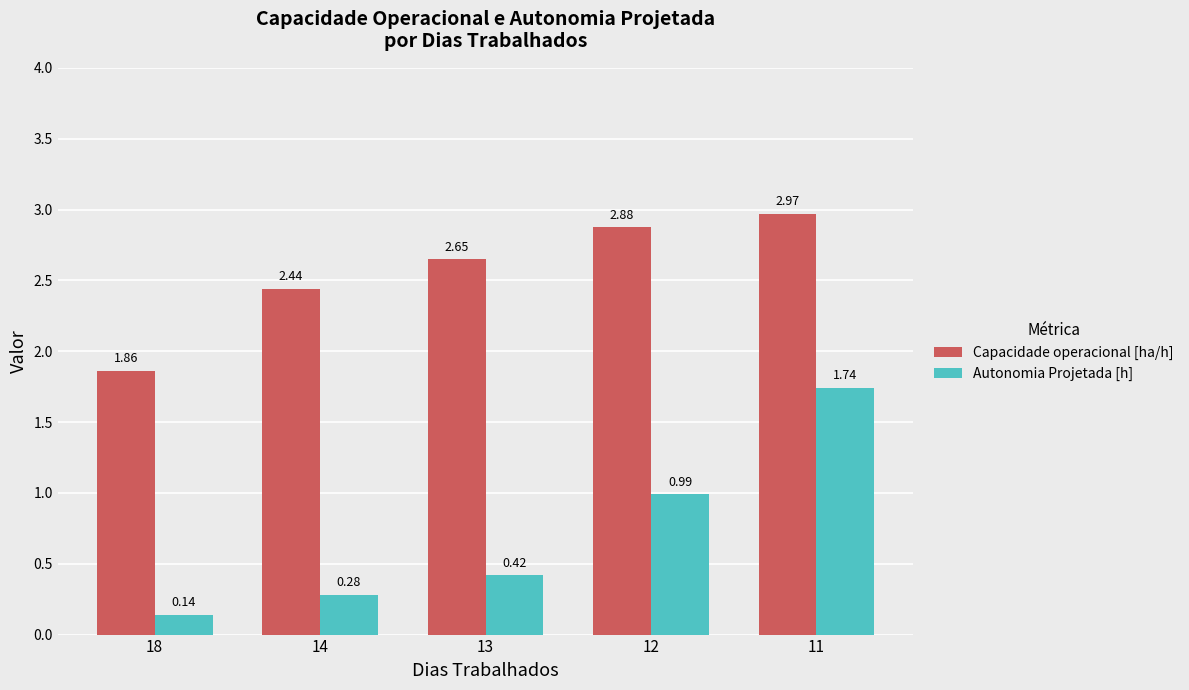

At which label does Capacidade operacional [ha/h] first exceed 2?

14